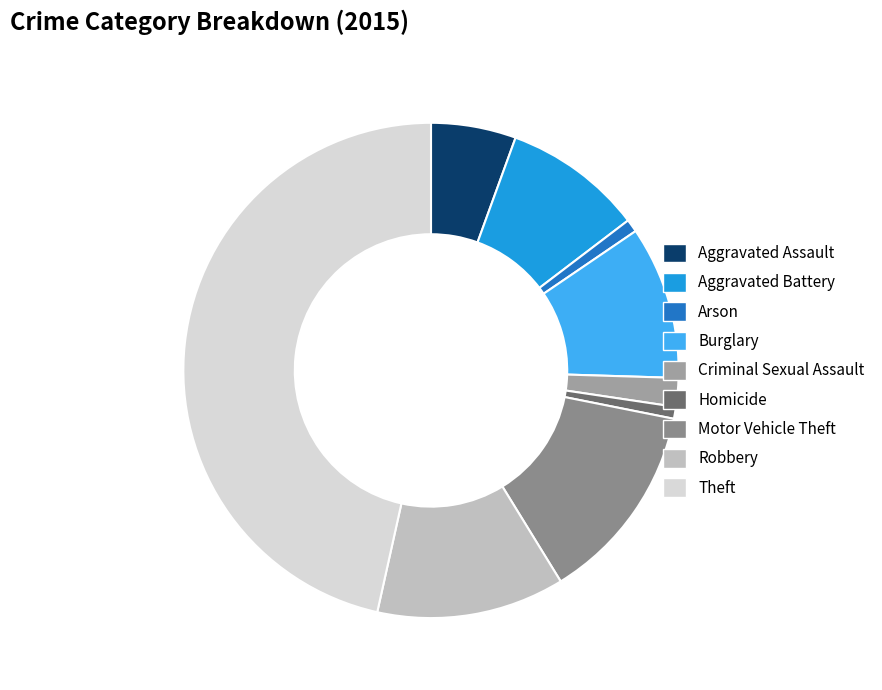

To the nearest percent, what is the difference between the Theft and Motor Vehicle Theft slice percentages?

33%